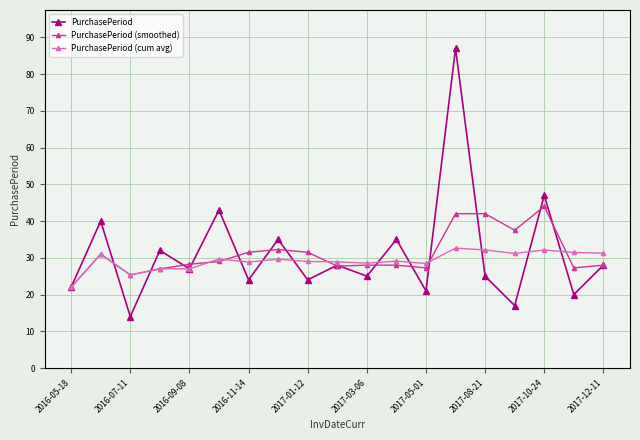

Which series has the largest range (max minus min)?

PurchasePeriod